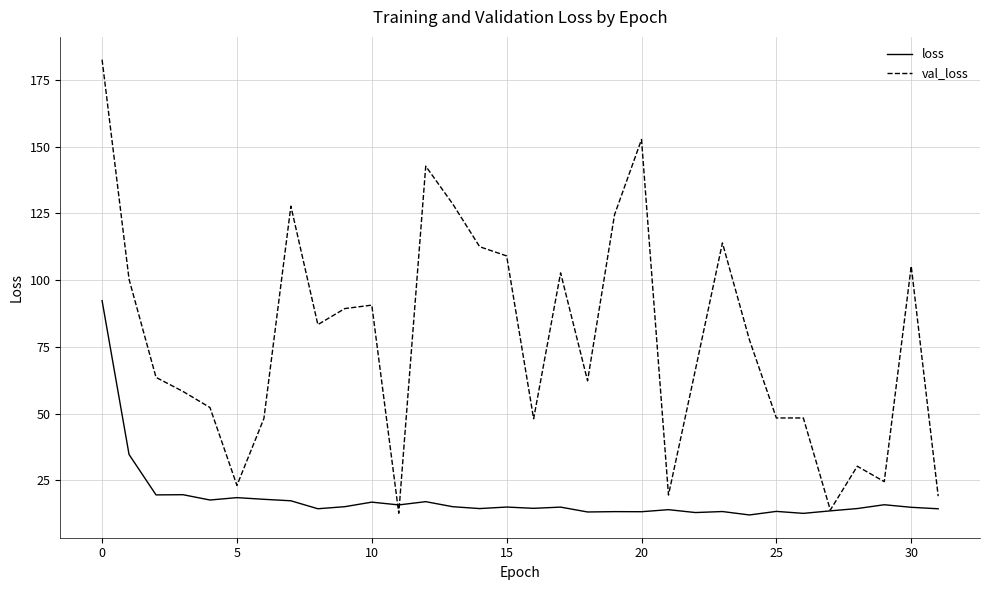

What is the maximum value for val_loss?

182.5